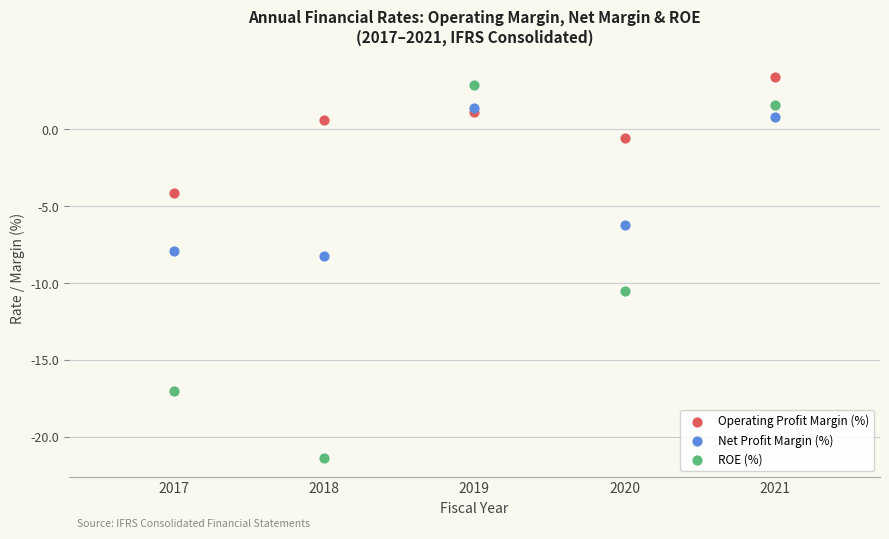

Which series has the widest spread of Y values?

ROE (%)